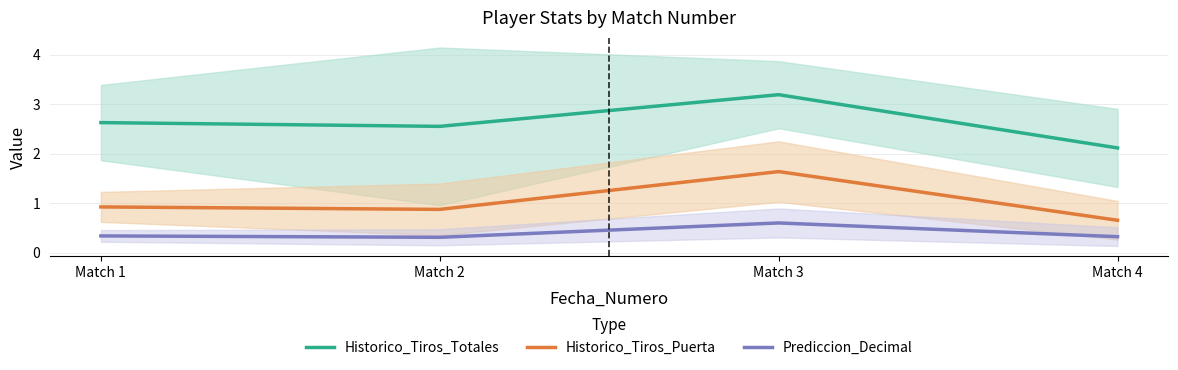

Where is the first local minimum for Prediccion_Decimal?

Match 2